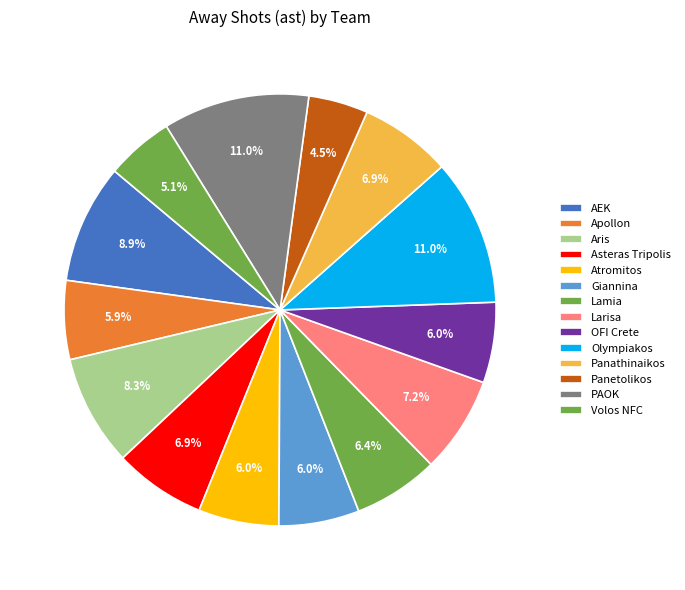

Does any single category account for the majority?

No